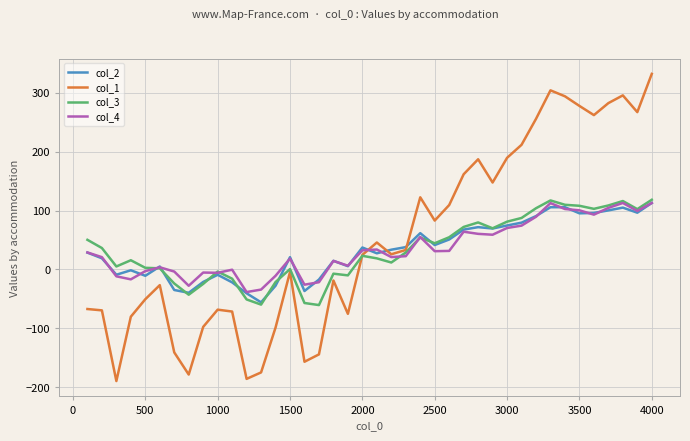

What are all the series names shown in the legend?

col_2, col_1, col_3, col_4